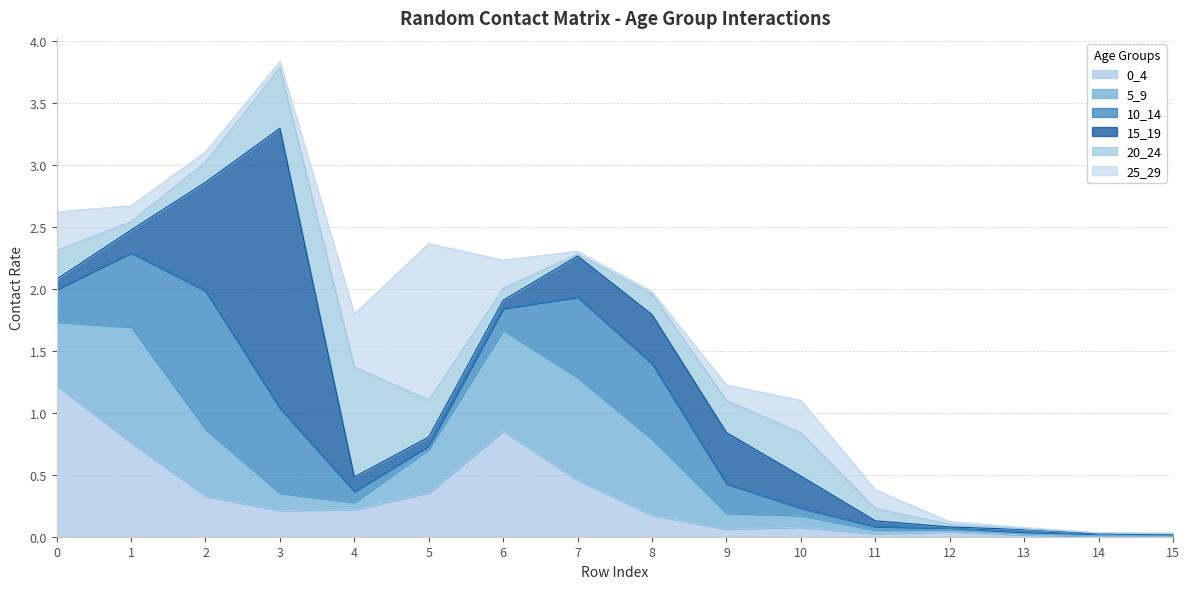

At 4, list the series in order from largest to smallest.

20_24, 25_29, 0_4, 15_19, 10_14, 5_9